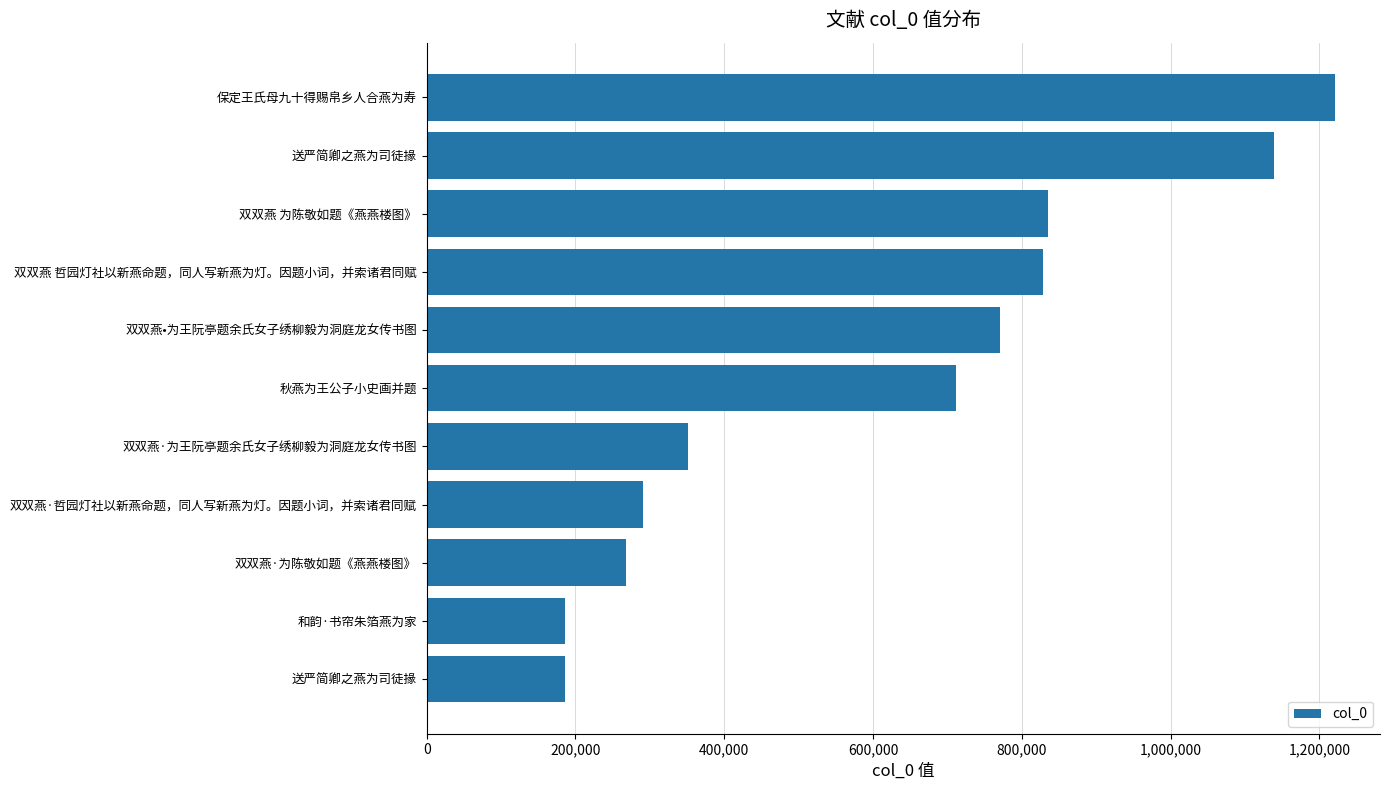

Does the chart contain any negative values?

No